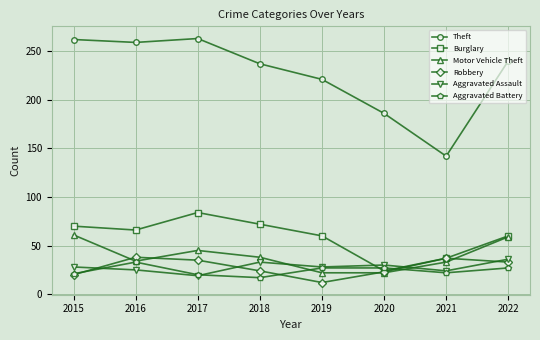

Is the value of Aggravated Assault at 2022 greater than the value of Burglary at 2022?

No